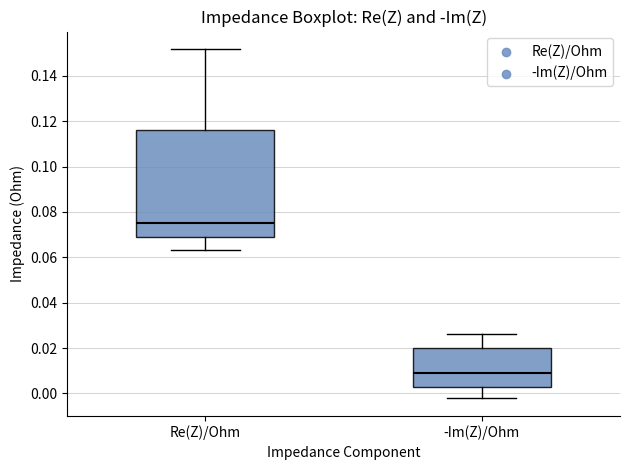

Reading left to right, transcribe this box plot: for each box, give where its median line is, the range the box spans, and where its two whiskers end, as read against the y-axis. The values are not printed on the chart, so give them approximately, as read against the axis.

Re(Z)/Ohm: median 0.076, box 0.070 to 0.116, whiskers 0.064 to 0.152
-Im(Z)/Ohm: median 0.008, box 0.002 to 0.020, whiskers -0.002 to 0.026